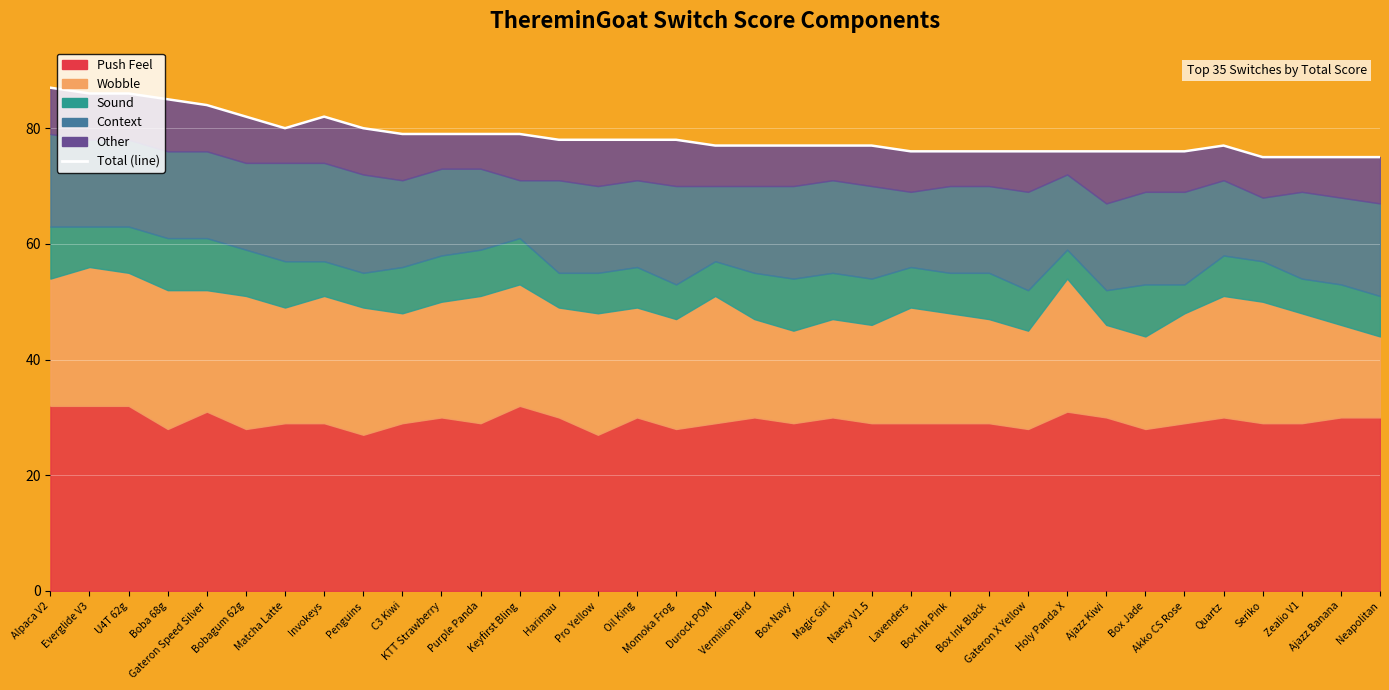

Is it true that the value at Box Navy is 77?

True